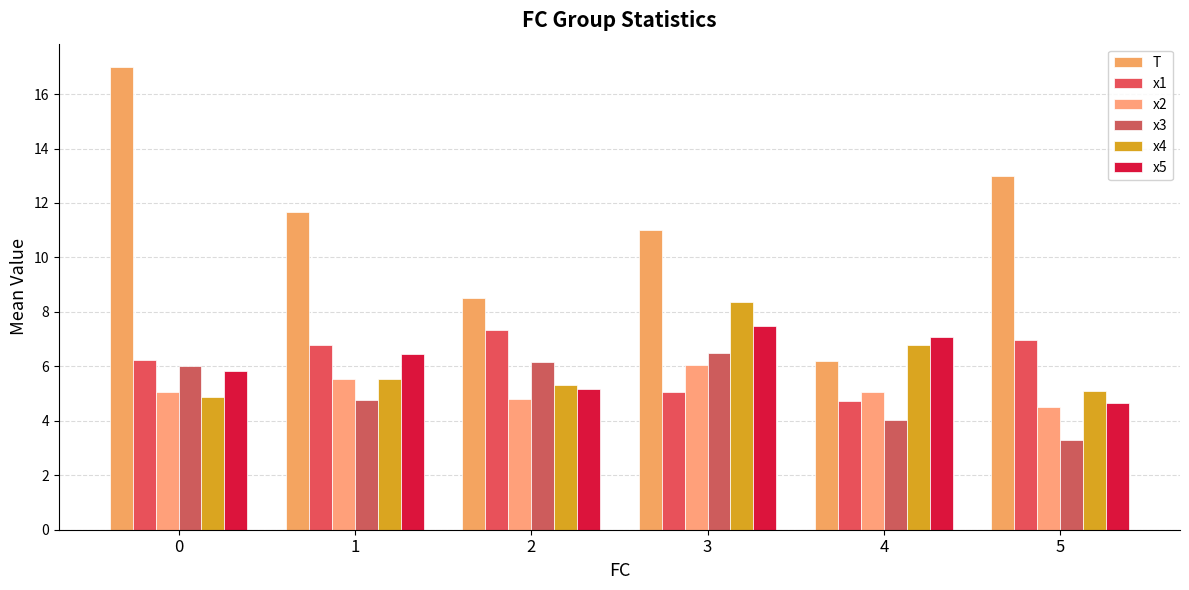

Rank the series at 5 from lowest to highest value.

x3, x2, x5, x4, x1, T